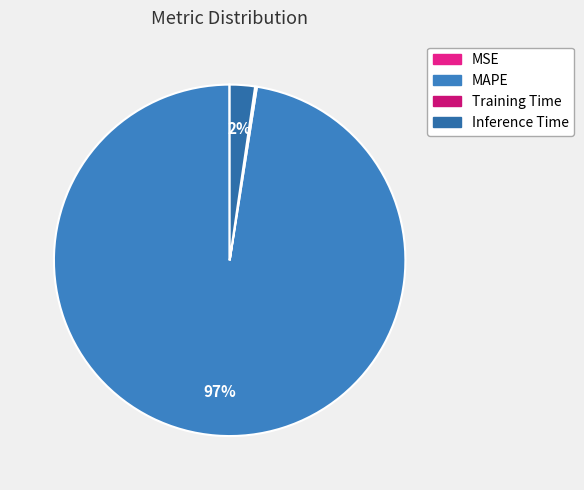

Rank the categories by value from lowest to highest.

MSE, Training Time, Inference Time, MAPE